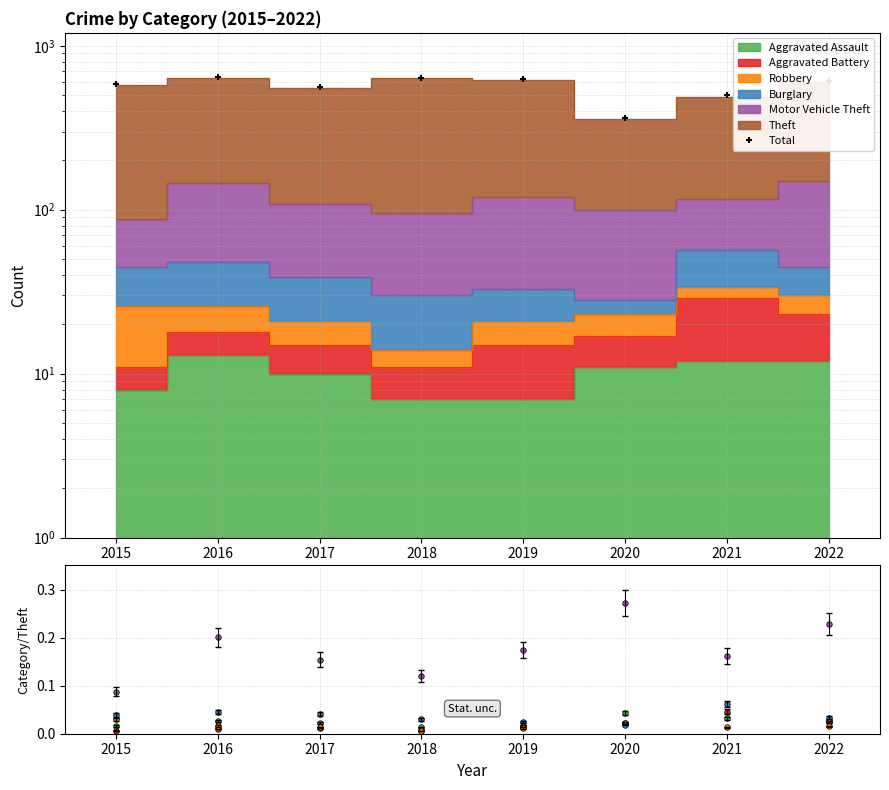

Which label corresponds to the largest value in the chart?

2016